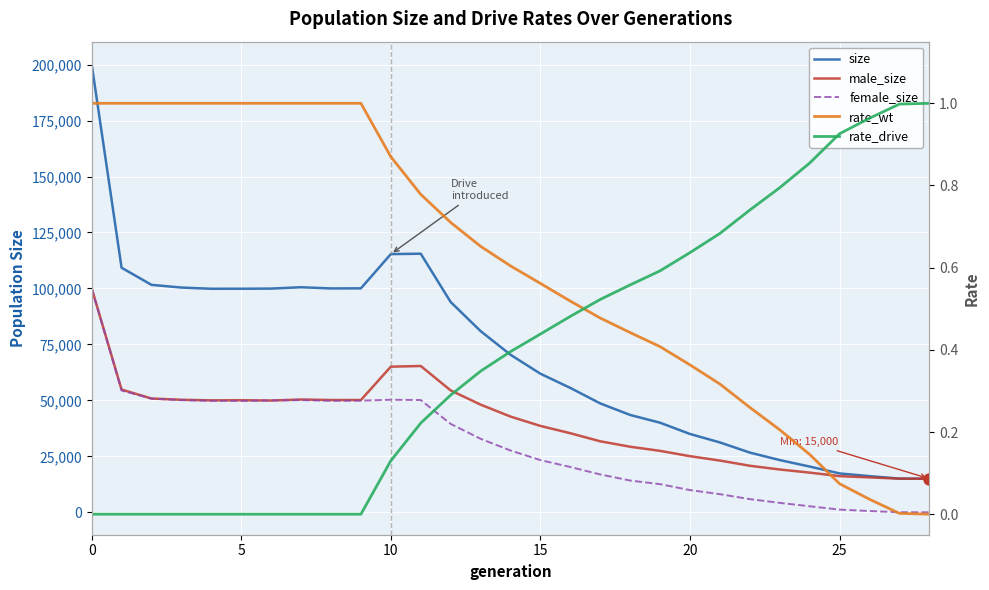

What is the sum of all size values?

2037735.0